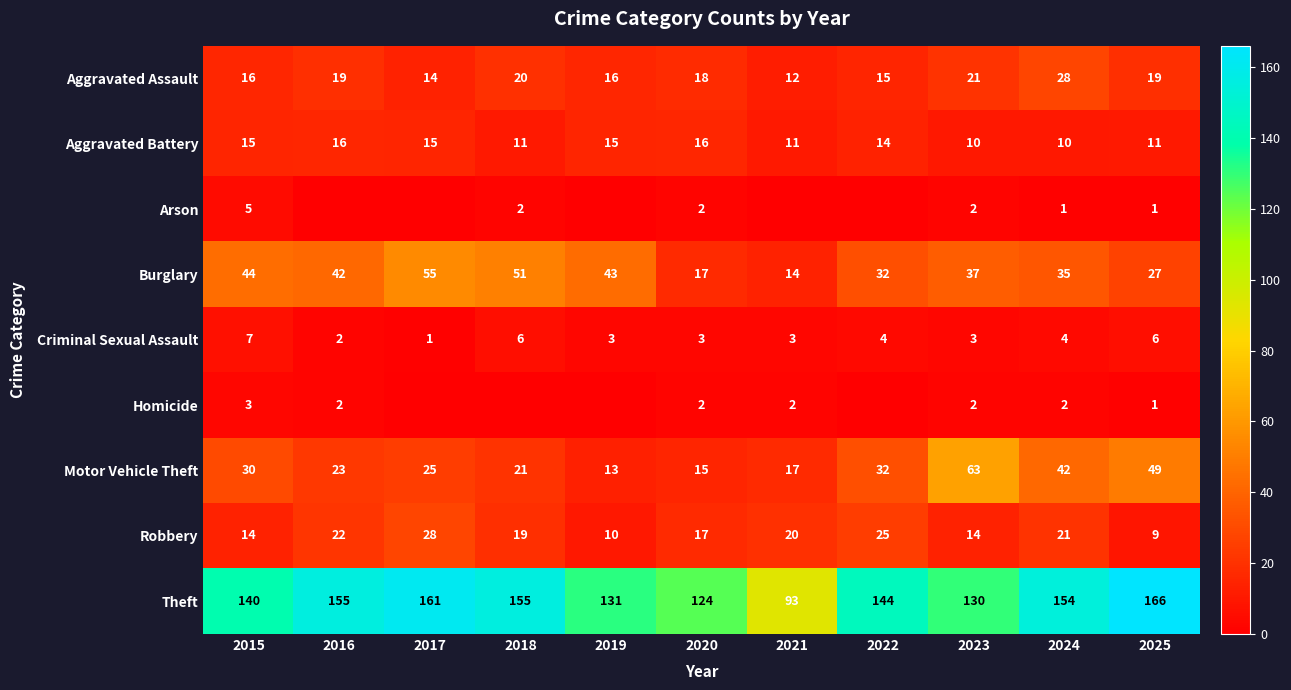

What is the difference between the highest and lowest values at 2025?

165